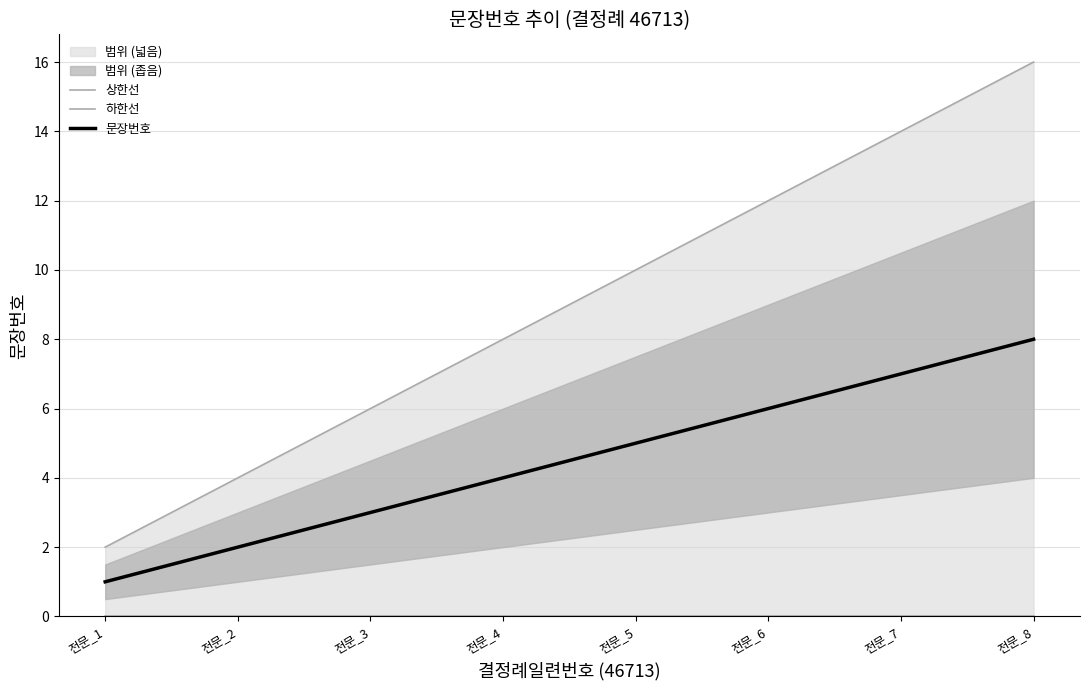

Rank the series at 전문_2 from lowest to highest value.

하한선, 문장번호, 상한선